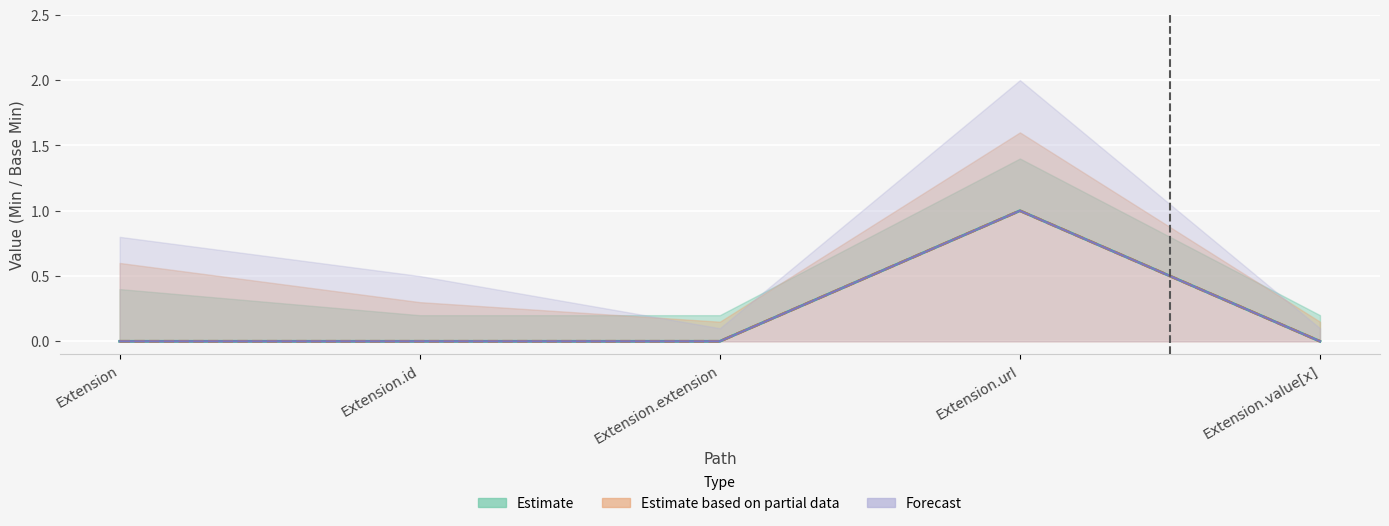

Between Extension.extension and Extension.url, which series saw the biggest shift?

Min